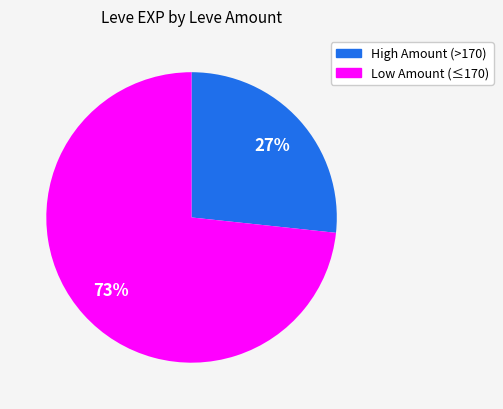

Is there any slice that represents more than half of the pie?

Yes